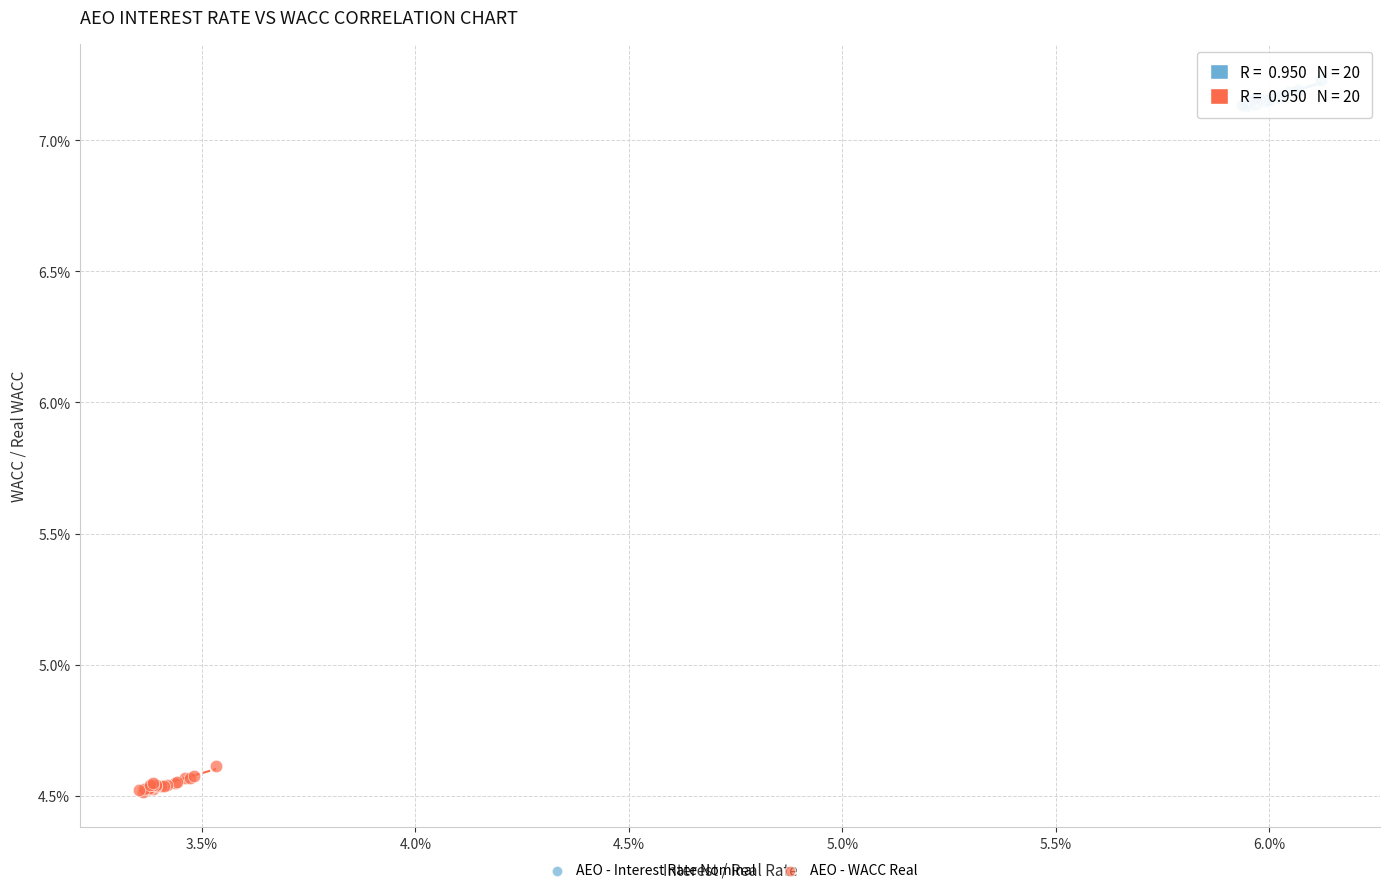

Which series contains the lowest Y value?

AEO - WACC Real